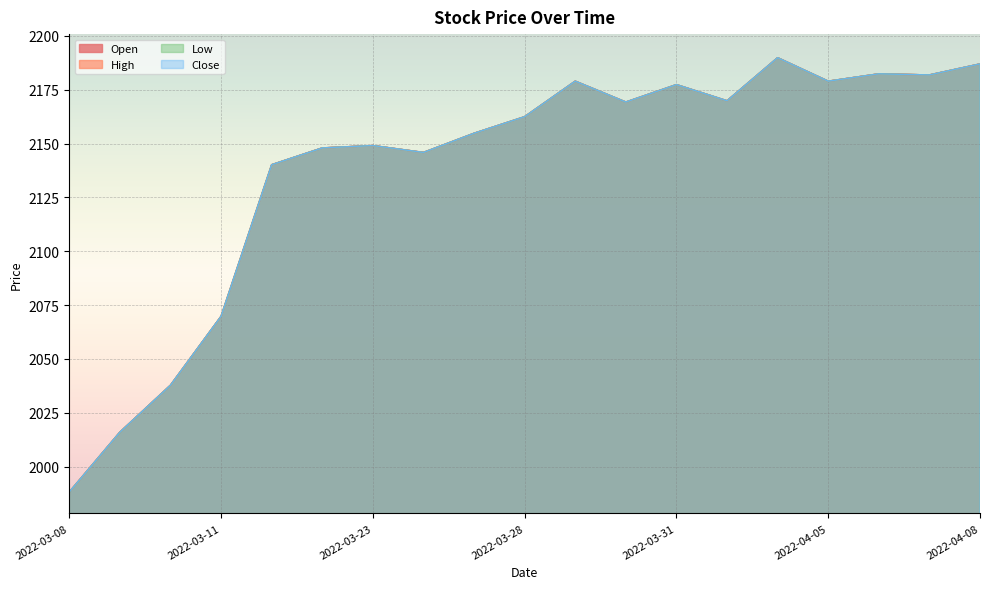

List the labels in order of Close value, largest first.

2022-04-04, 2022-04-08, 2022-04-06, 2022-04-07, 2022-03-29, 2022-04-05, 2022-03-31, 2022-04-01, 2022-03-30, 2022-03-28, 2022-03-25, 2022-03-23, 2022-03-22, 2022-03-24, 2022-03-21, 2022-03-11, 2022-03-10, 2022-03-09, 2022-03-08